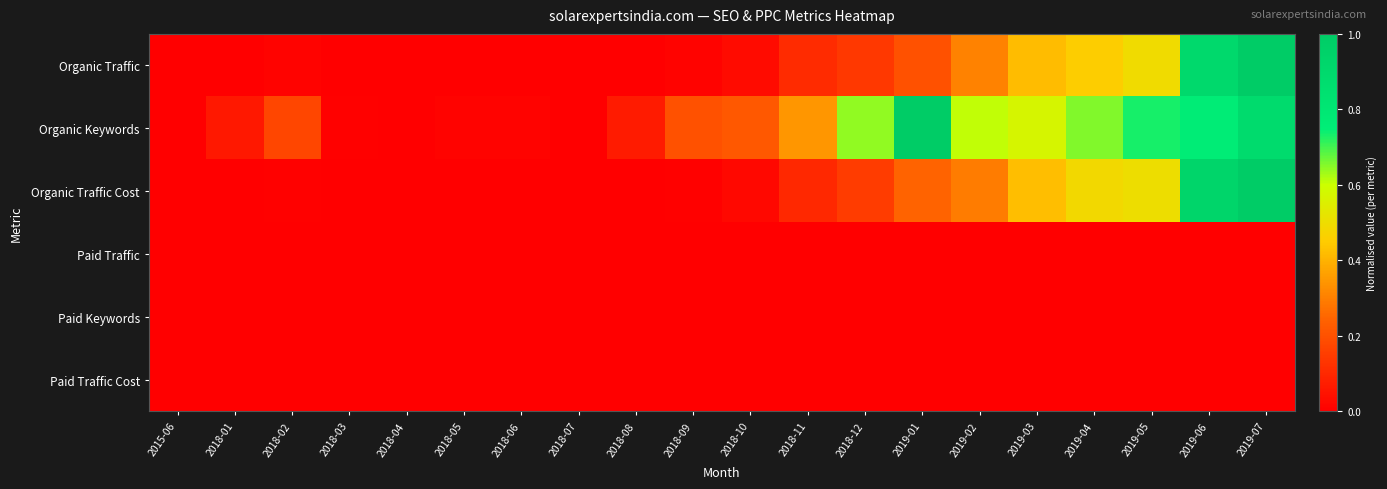

At how many categories does at least one series exceed 0?

18